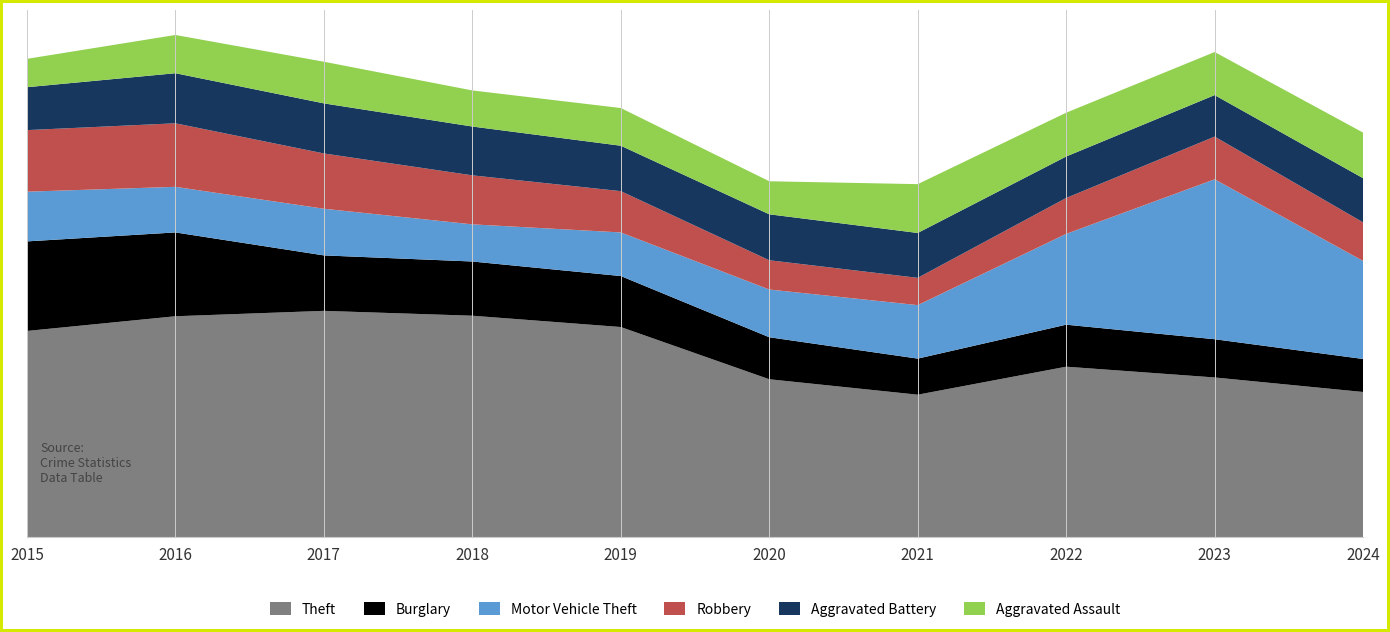

Reading left to right, what are all the values shown in this chart?

Theft: 1149	1231	1261	1234	1171	880	794	950	890	809
Burglary: 499	467	309	302	284	234	201	234	213	184
Motor Vehicle Theft: 277	254	260	207	243	266	298	506	891	546
Robbery: 343	354	308	273	230	163	152	200	238	215
Aggravated Battery: 239	279	279	272	253	256	250	231	231	246
Aggravated Assault: 158	213	232	201	210	184	272	244	240	254